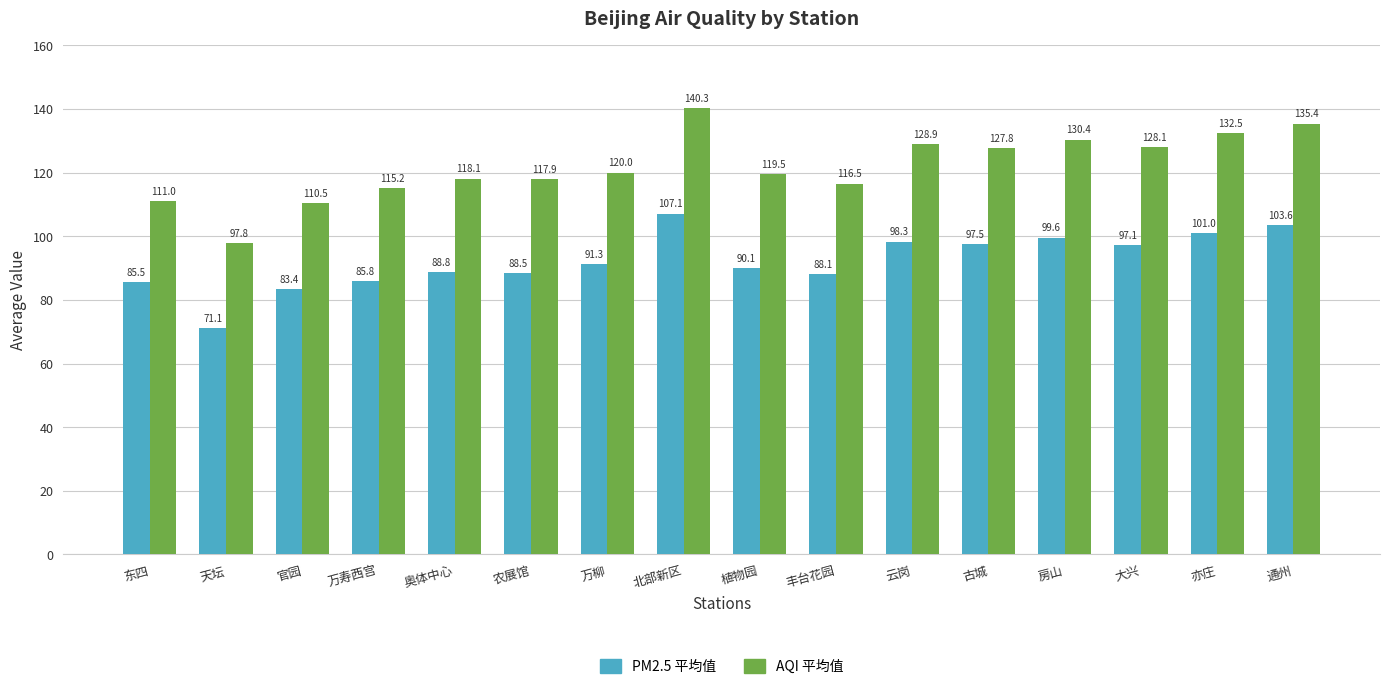

How many bars are there in each group?

2